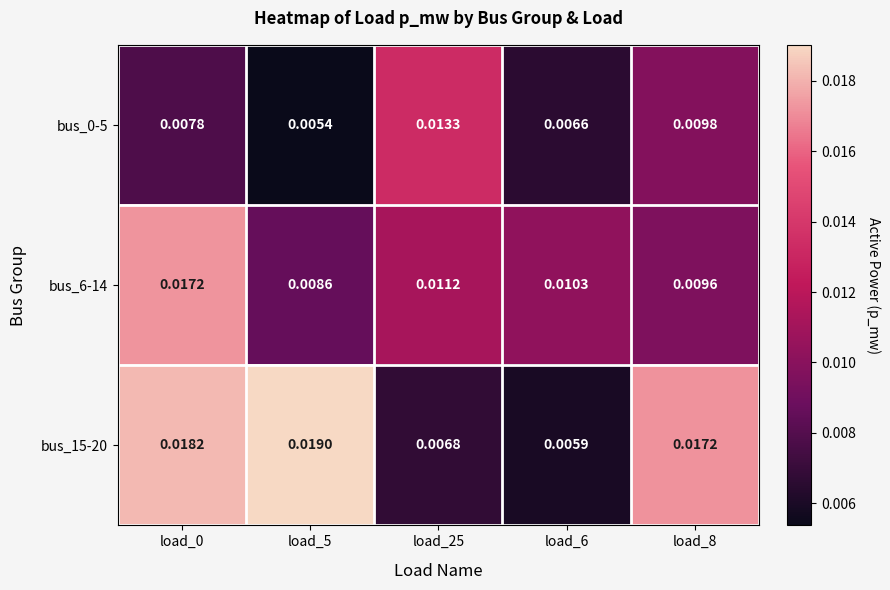

Is the value of bus_15-20 at load_0 greater than the value of bus_6-14 at load_0?

Yes